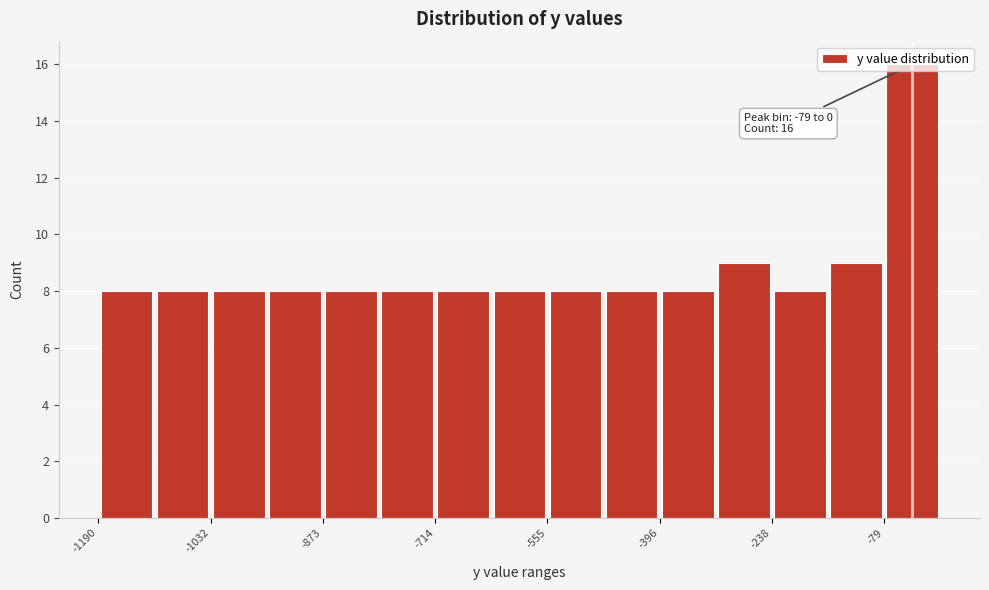

Around what value on the x-axis is the tallest bar? Give the approximate position of its centre, as read against the axis.

-40